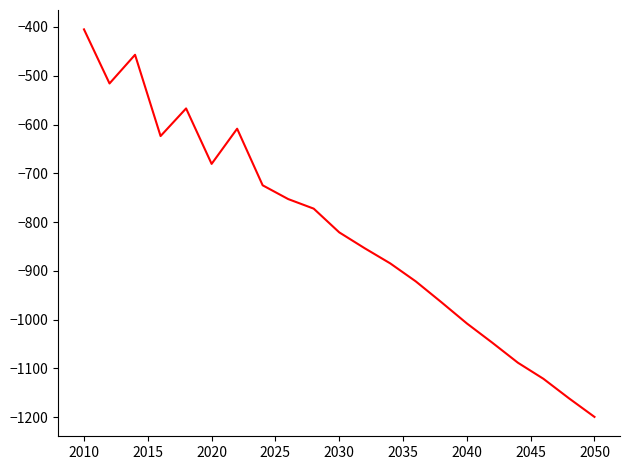

What is the minimum value shown in the chart?

-1199.7